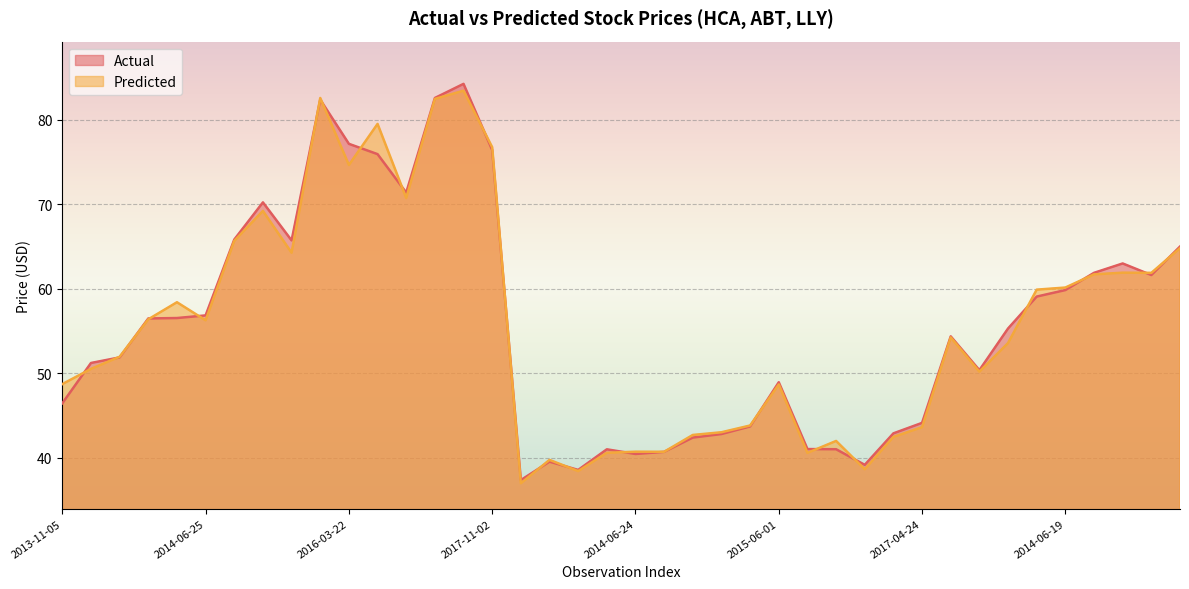

At which category does Actual reach its first local valley?

2014-11-17